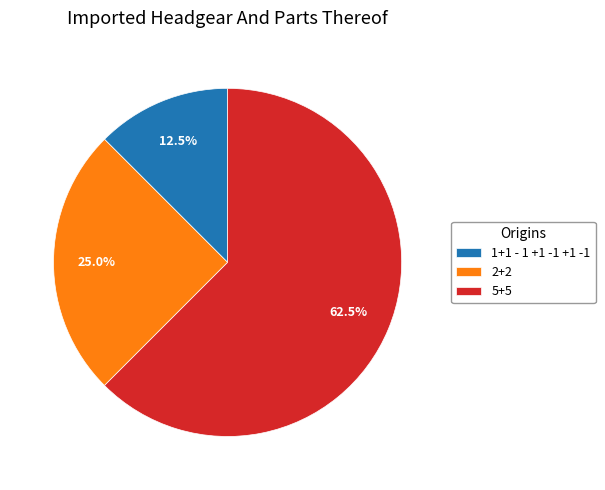

Count the number of slices in the pie.

3